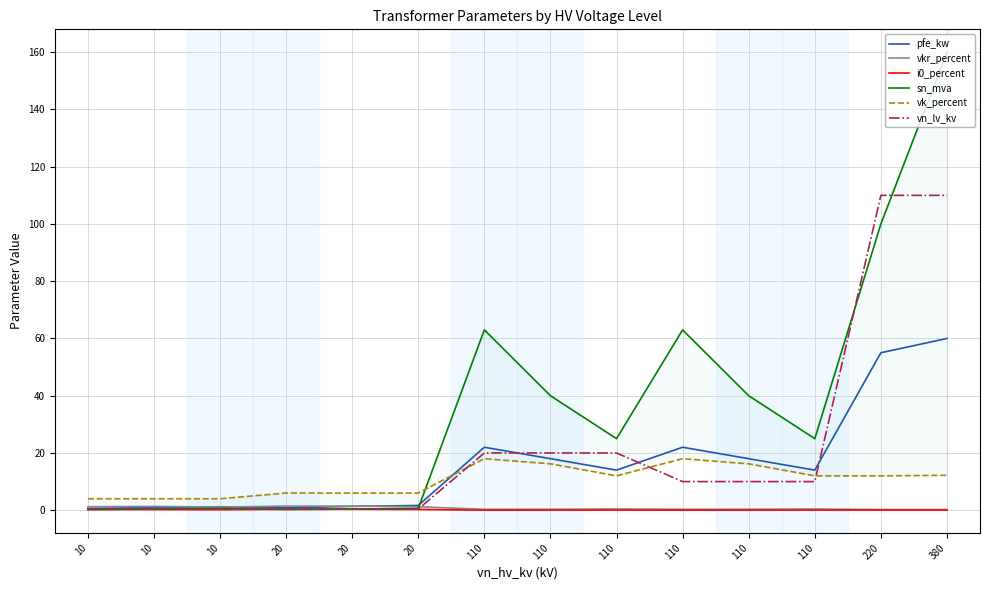

Reading right to left, extract all data points from this chart.

pfe_kw: 380=60.0	220=55.0	110=14.0	110=18.0	110=22.0	110=14.0	110=18.0	110=22.0	20=1.6	20=1.4	20=0.8	10=1.2	10=0.9	10=0.6
vkr_percent: 380=0.2	220=0.3	110=0.4	110=0.3	110=0.3	110=0.4	110=0.3	110=0.3	20=1.2	20=1.4	20=1.4	10=1.1	10=1.3	10=1.2
i0_percent: 380=0.1	220=0.1	110=0.1	110=0.1	110=0.0	110=0.1	110=0.1	110=0.0	20=0.3	20=0.3	20=0.3	10=0.2	10=0.2	10=0.2
sn_mva: 380=160.0	220=100.0	110=25.0	110=40.0	110=63.0	110=25.0	110=40.0	110=63.0	20=0.6	20=0.4	20=0.2	10=0.6	10=0.4	10=0.2
vk_percent: 380=12.2	220=12.0	110=12.0	110=16.2	110=18.0	110=12.0	110=16.2	110=18.0	20=6.0	20=6.0	20=6.0	10=4.0	10=4.0	10=4.0
vn_lv_kv: 380=110.0	220=110.0	110=10.0	110=10.0	110=10.0	110=20.0	110=20.0	110=20.0	20=0.4	20=0.4	20=0.4	10=0.4	10=0.4	10=0.4